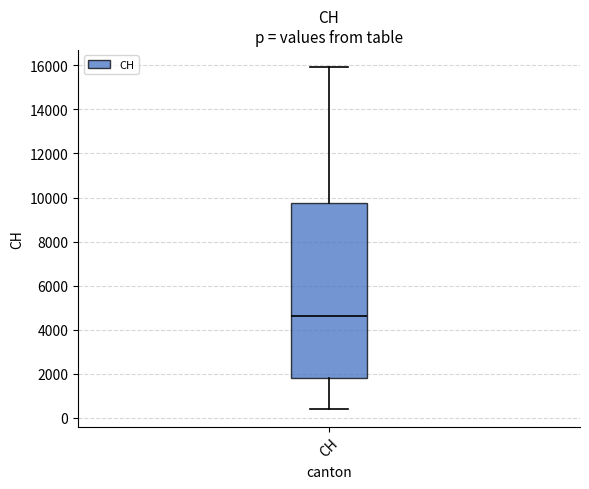

Transcribe this box plot: give where the median line is, the range the box spans, and where the two whiskers end, as read against the y-axis. The values are not printed on the chart, so give them approximately, as read against the axis.

median 4600, box 1800 to 9800, whiskers 400 to 16000